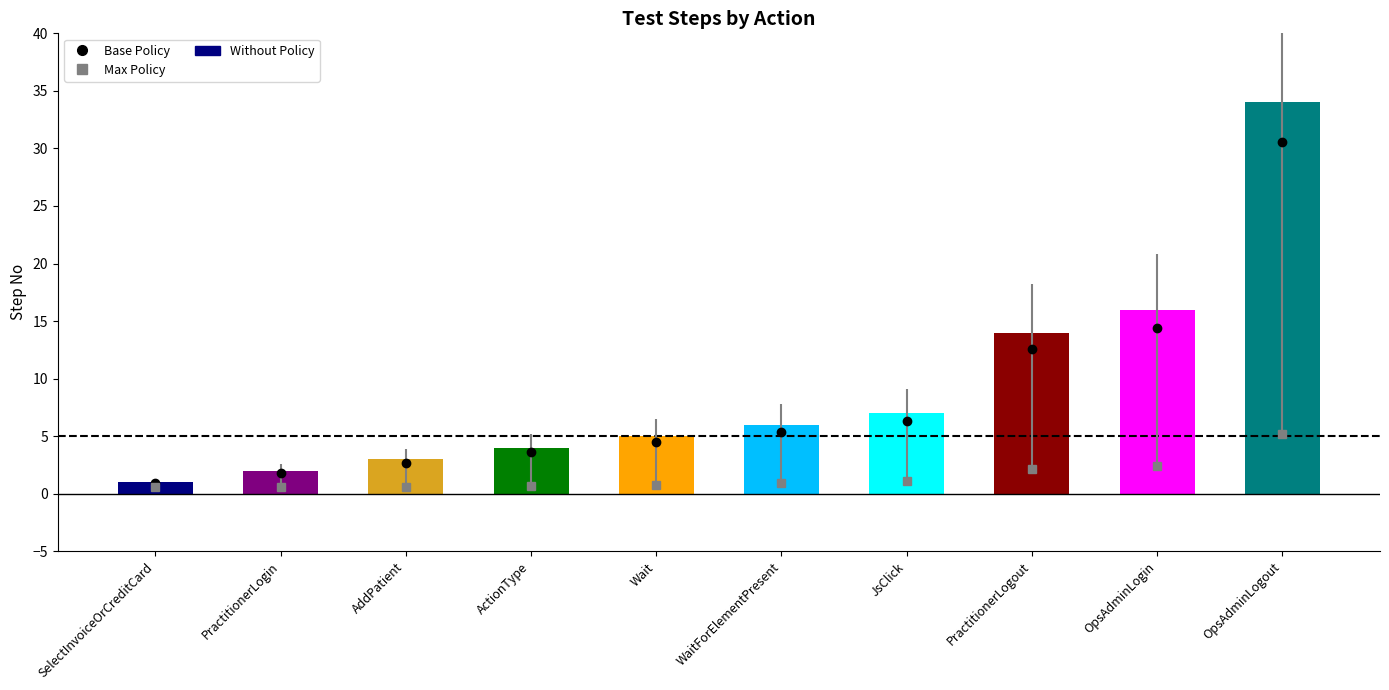

How many data points are less than 6?

5